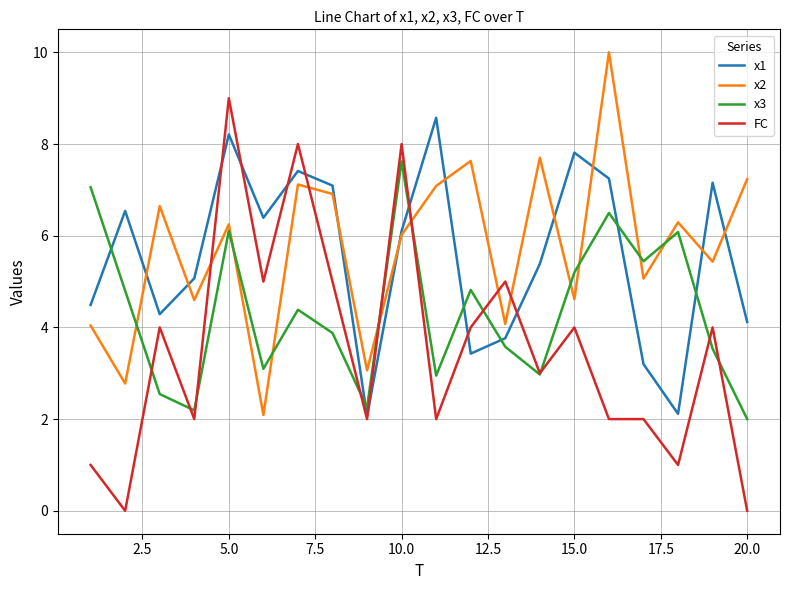

Which series ends up on top after the final intersection of x2 and x3?

x2